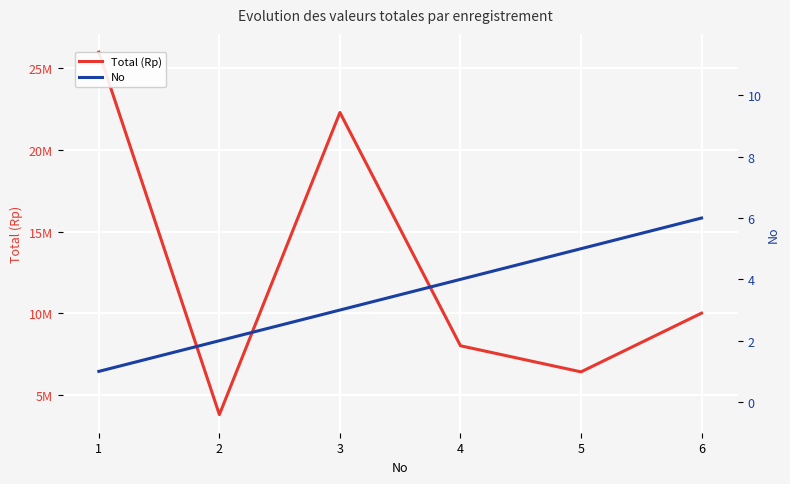

At which label is Total (Rp) closest to 14889999?

6